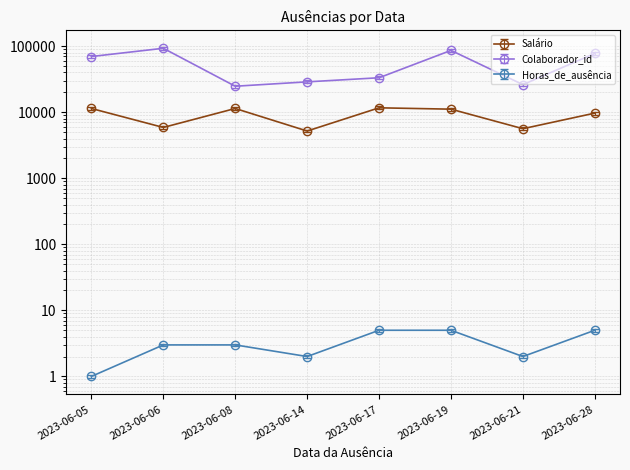

The Horas_de_ausência series shows 2.0 at 2023-06-14. True or false?

True